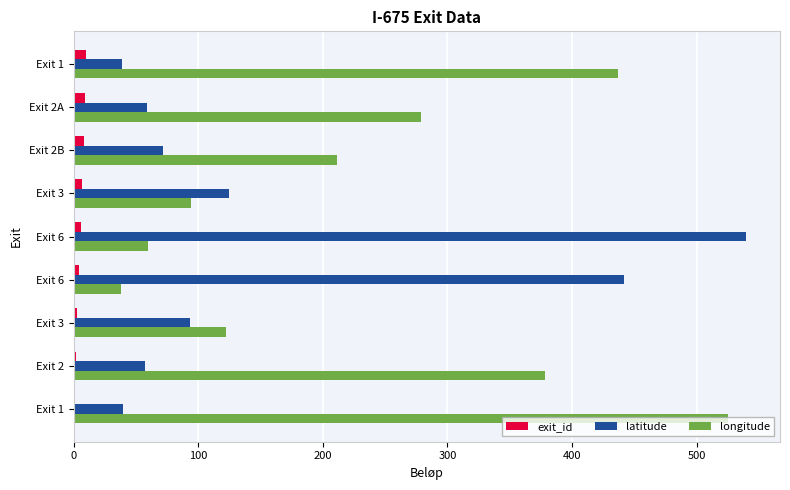

What are all the series names shown in the legend?

exit_id, latitude, longitude